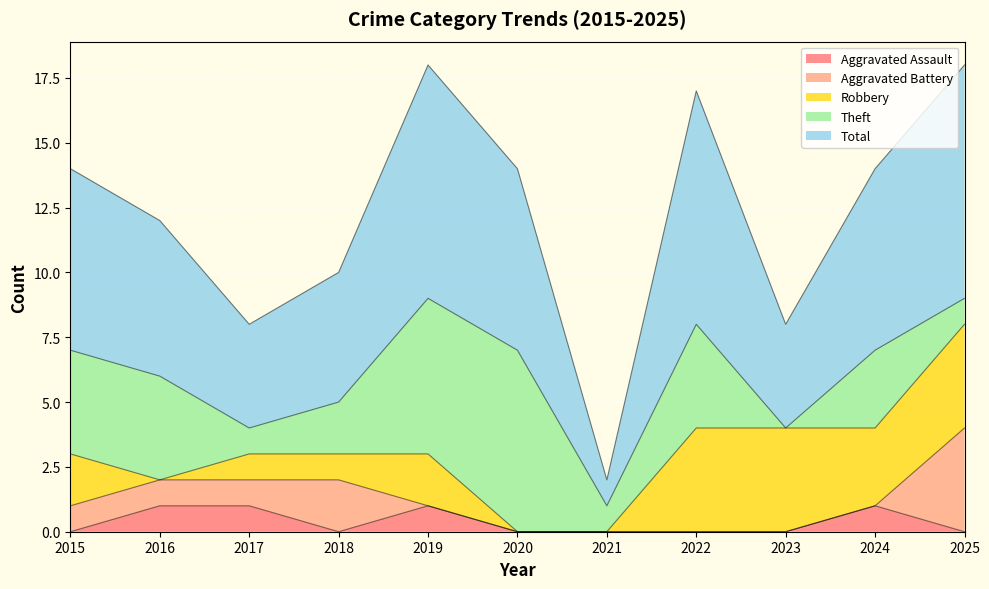

What is the total value across all series at 2019?

18